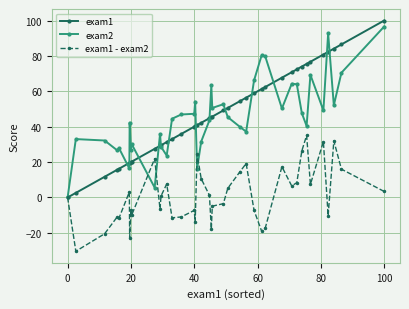

List the series in order of their peak value, highest first.

exam1, exam2, exam1 - exam2